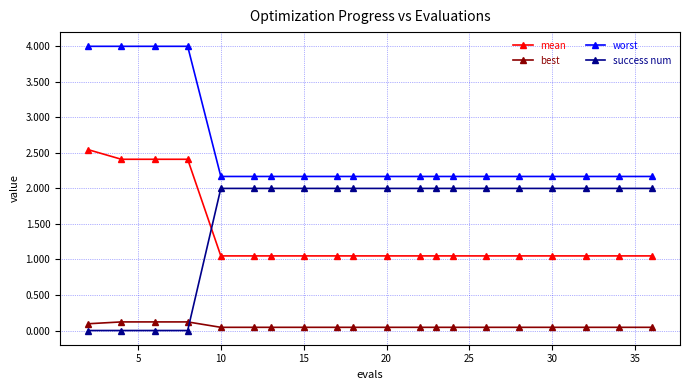

True or false: worst and success num intersect in this chart.

False